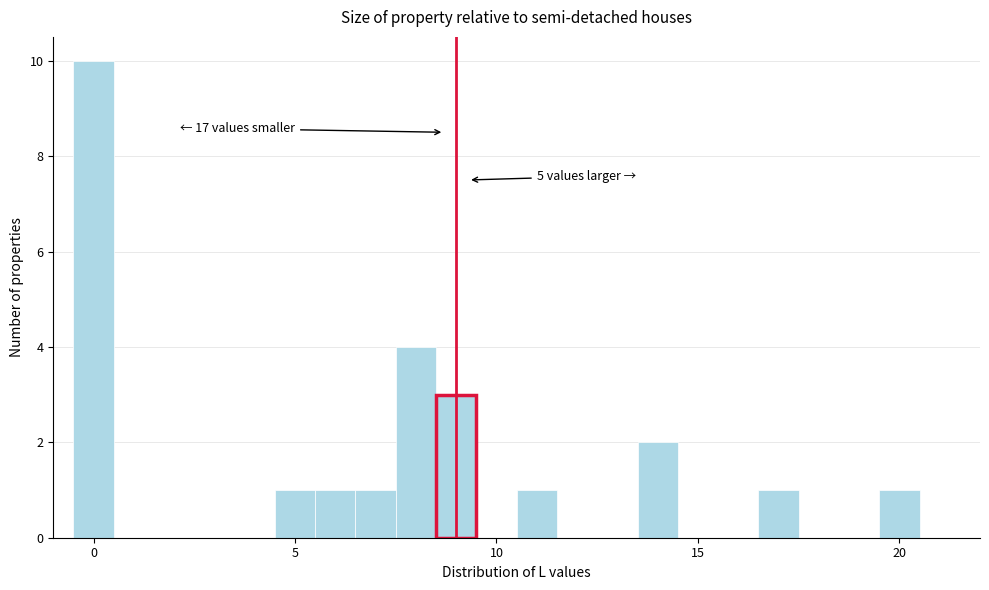

Around what value on the x-axis is the tallest bar? Give the approximate position of its centre, as read against the axis.

0.0